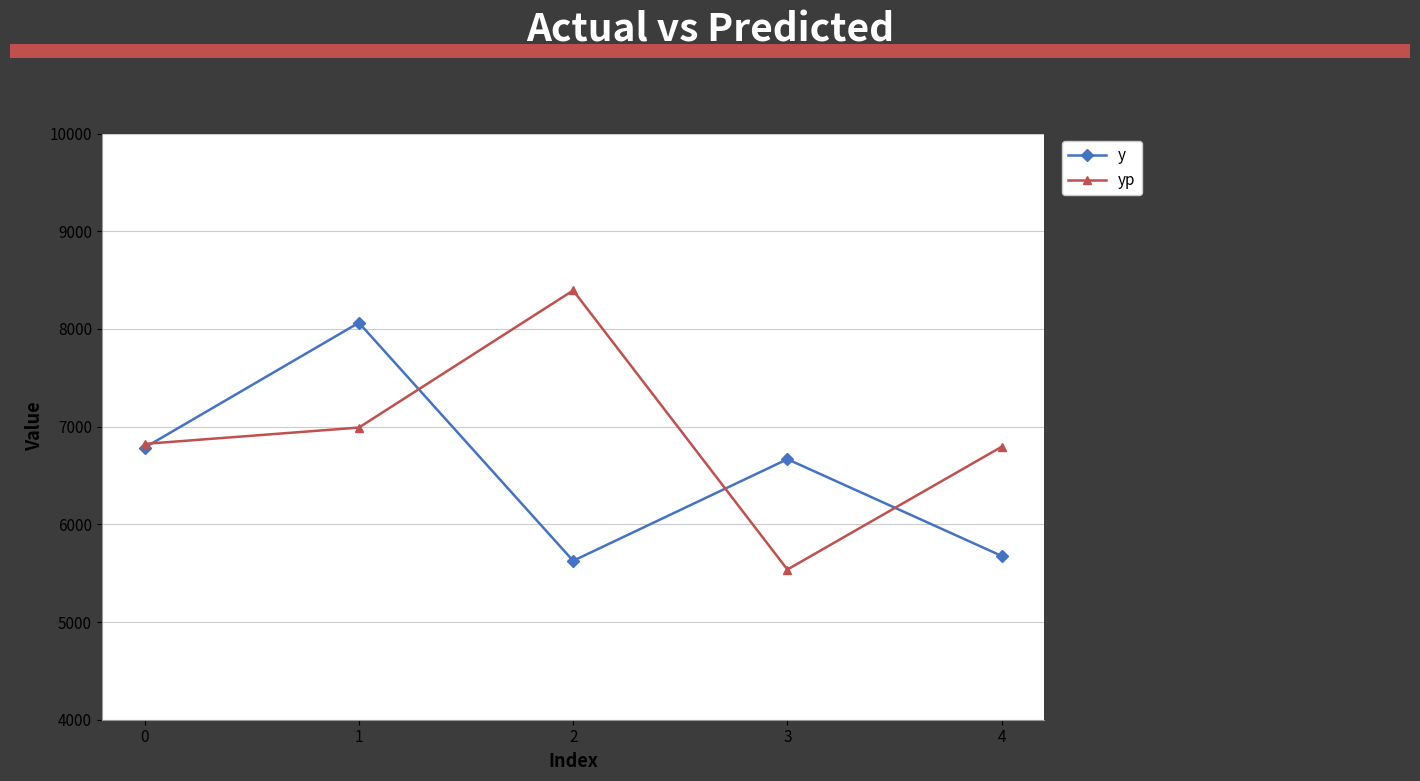

At which category does yp reach its first local valley?

3